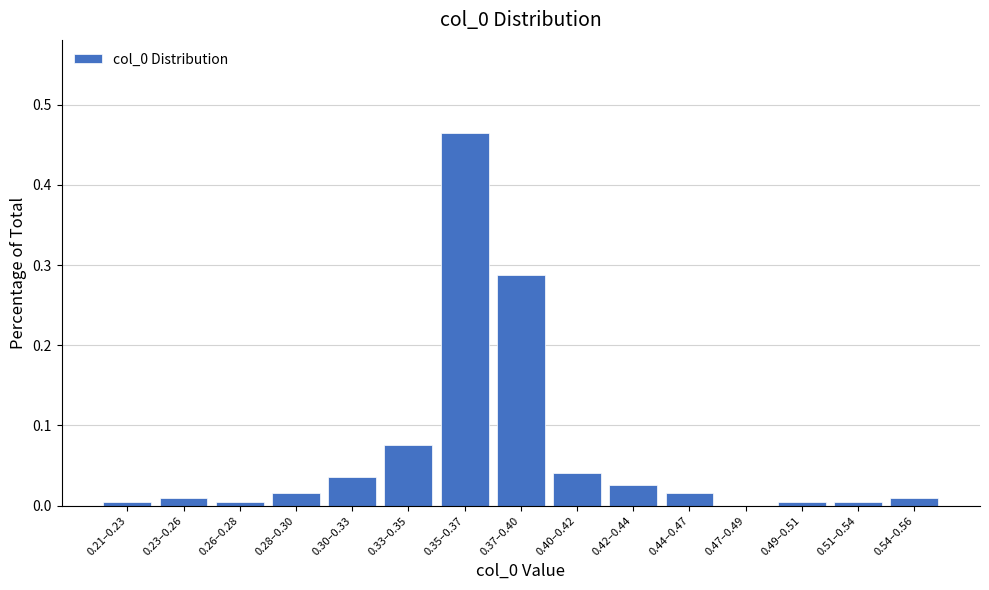

What is the sum of all values?

1.0